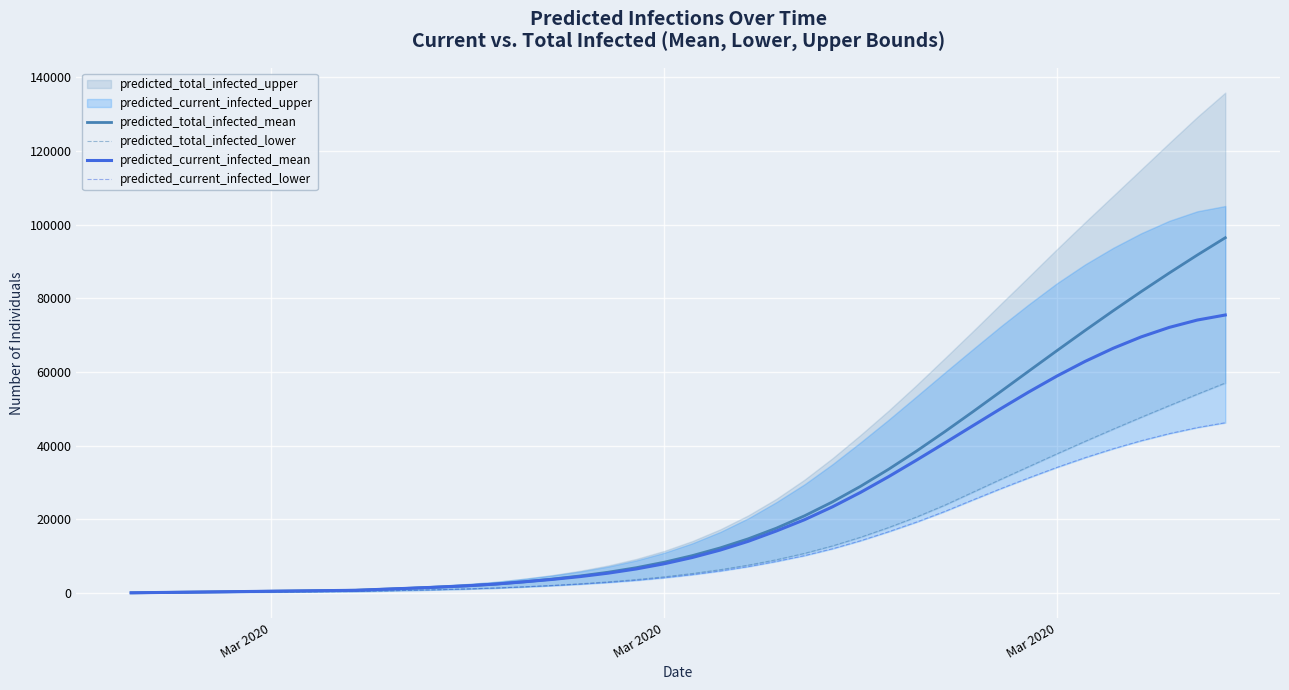

How many lines are shown in the chart?

4